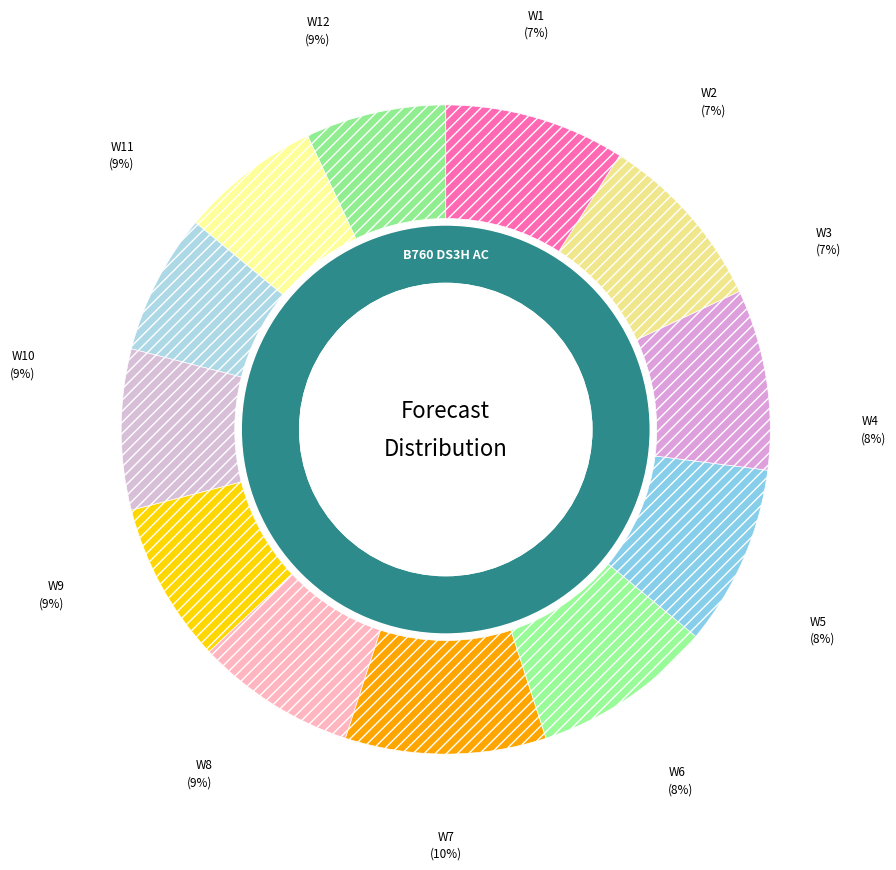

Which slice is the smallest?

W1